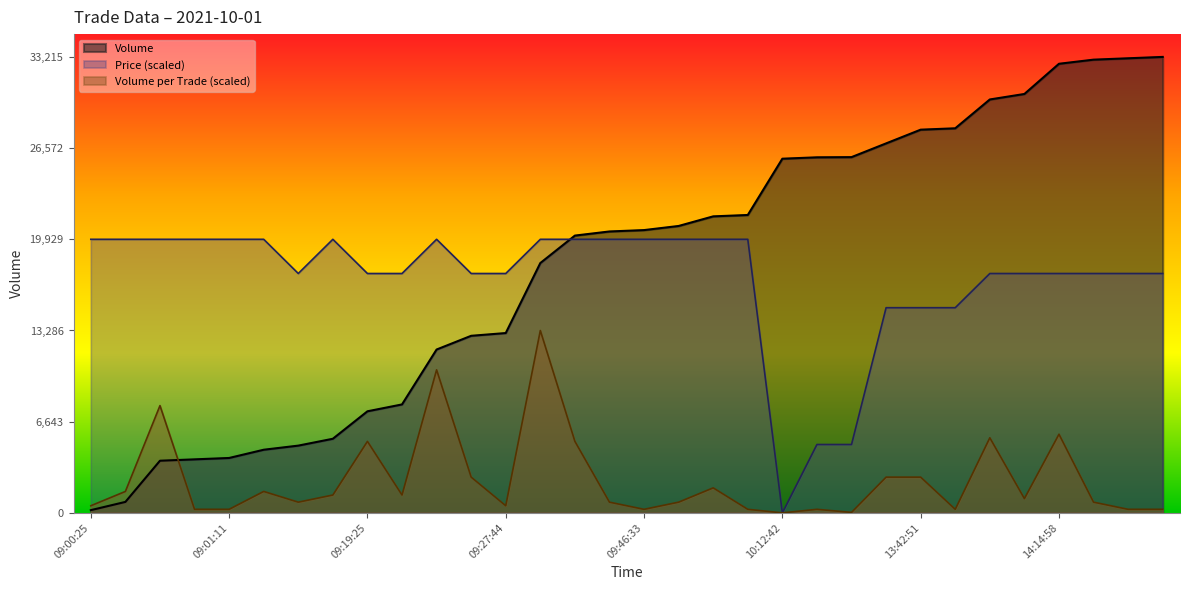

True or false: Price and Volume_per_trade cross at least once.

True